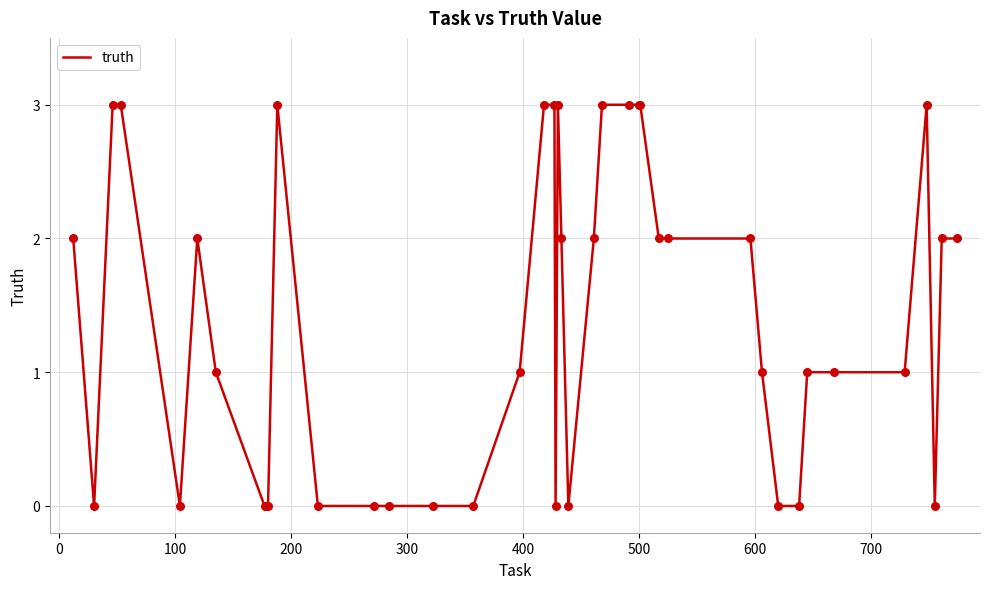

What is the maximum value shown in the chart?

3